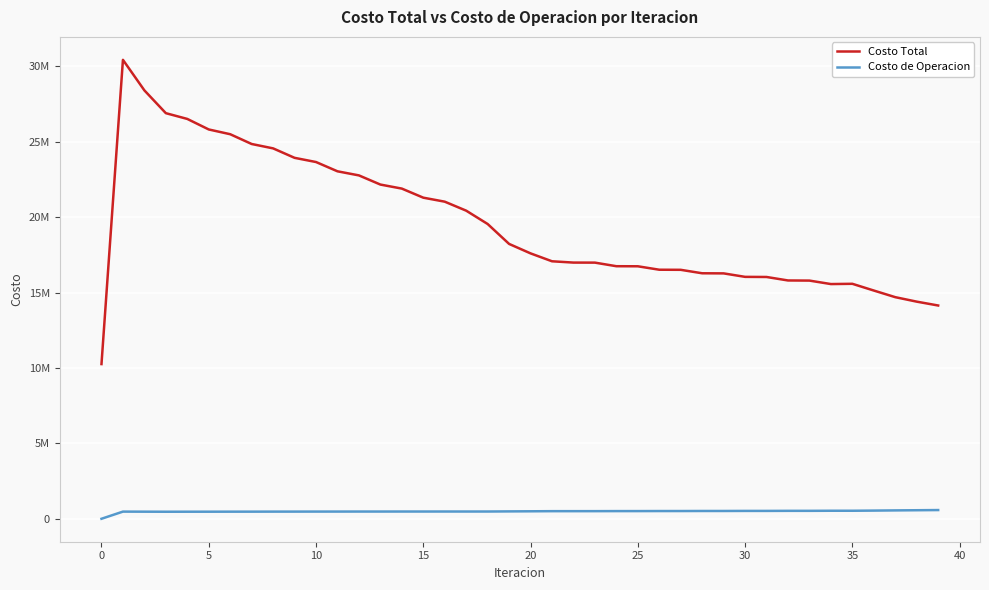

Is this an area chart (filled region under the line)?

No